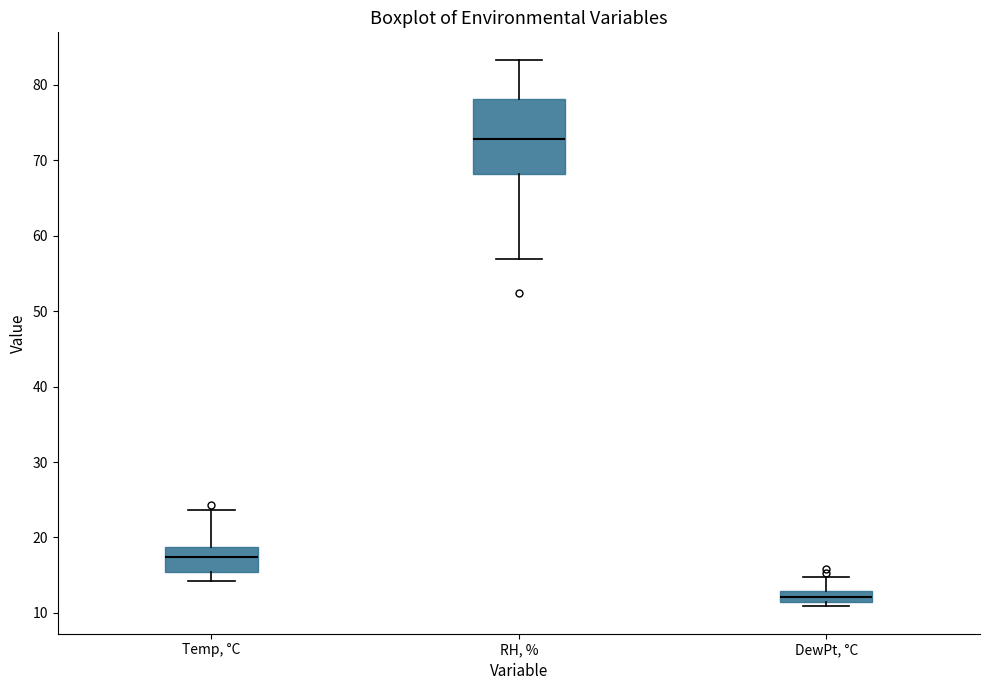

Which box's median line is the highest?

RH, %